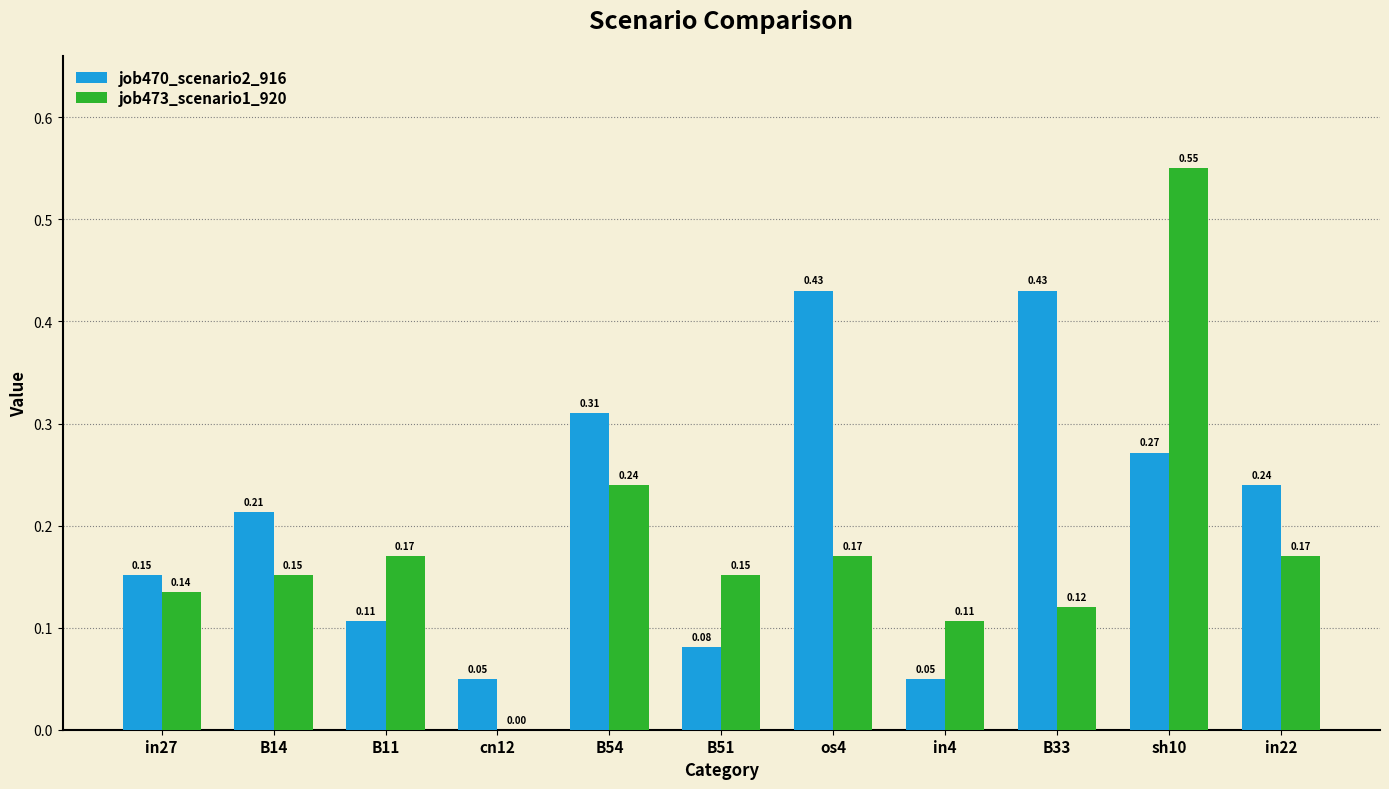

Which series has the largest total across all categories?

job470_scenario2_916